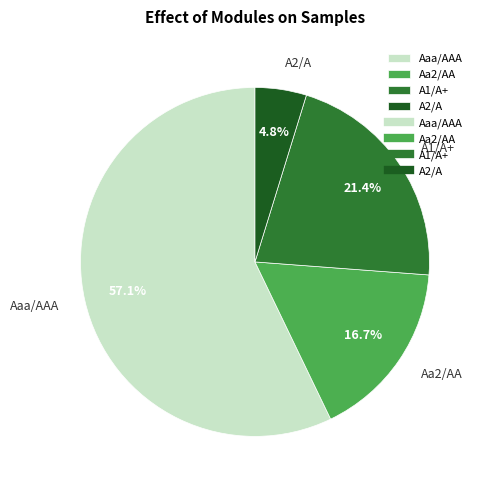

Is it true that Aa2/AA is 17% of the pie?

True